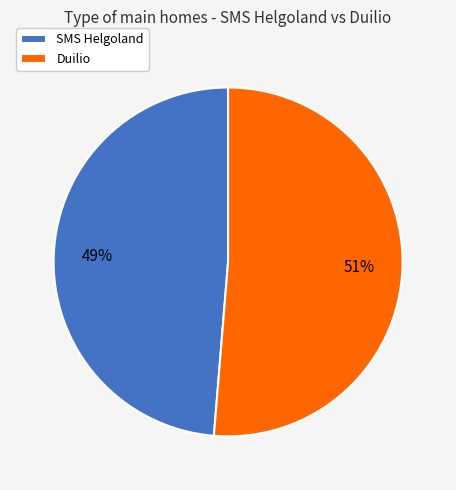

Is the sum of SMS Helgoland and Duilio greater than half?

Yes